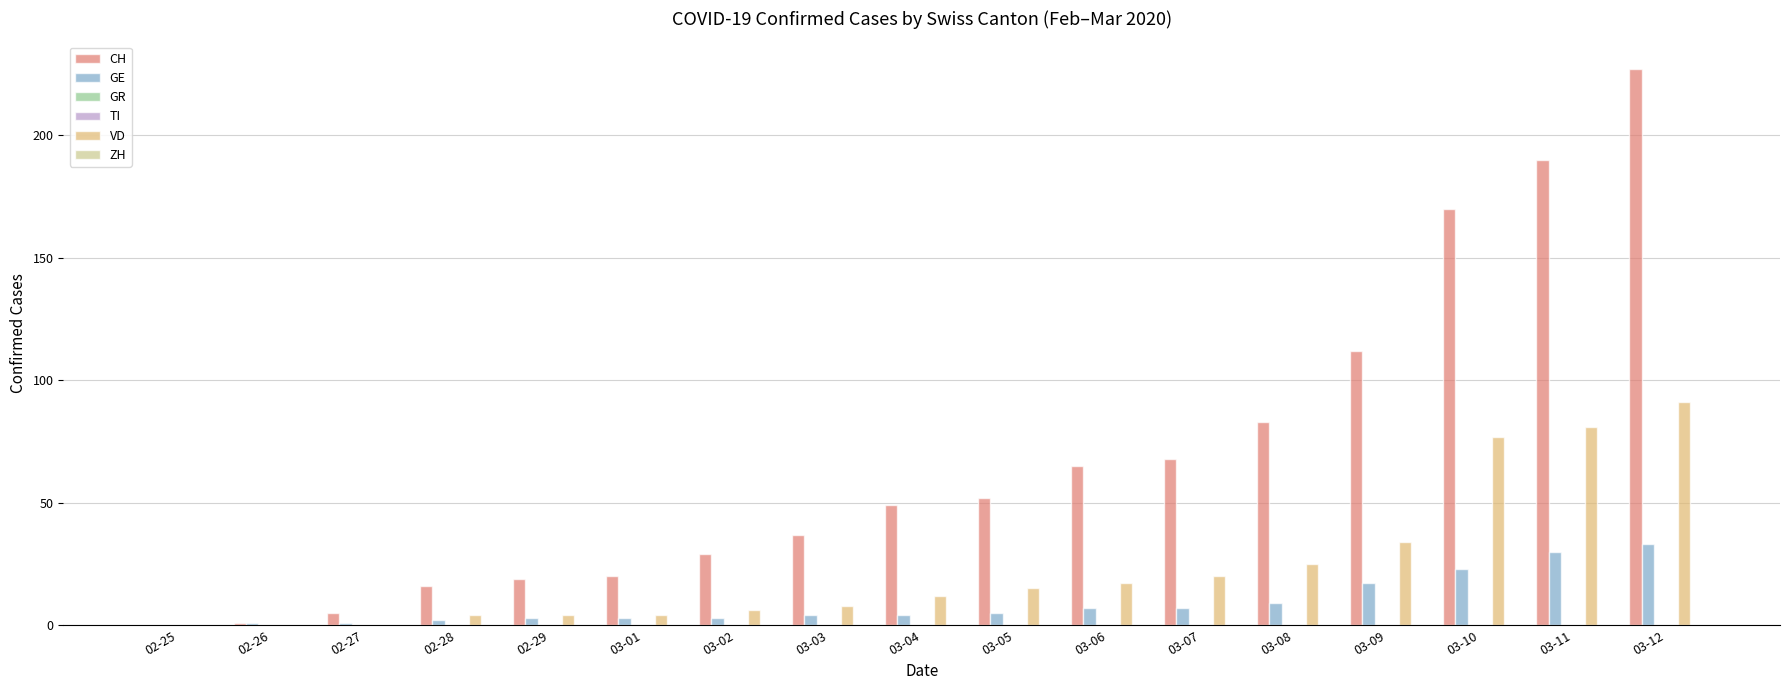

Reading left to right, extract all data points from this chart.

CH: 0	1	5	16	19	20	29	37	49	52	65	68	83	112	170	190	227
GE: 0	1	1	2	3	3	3	4	4	5	7	7	9	17	23	30	33
GR: 0	0	0	0	0	0	0	0	0	0	0	0	0	0	0	0	0
TI: 0	0	0	0	0	0	0	0	0	0	0	0	0	0	0	0	0
VD: 0	0	0	4	4	4	6	8	12	15	17	20	25	34	77	81	91
ZH: 0	0	0	0	0	0	0	0	0	0	0	0	0	0	0	0	0